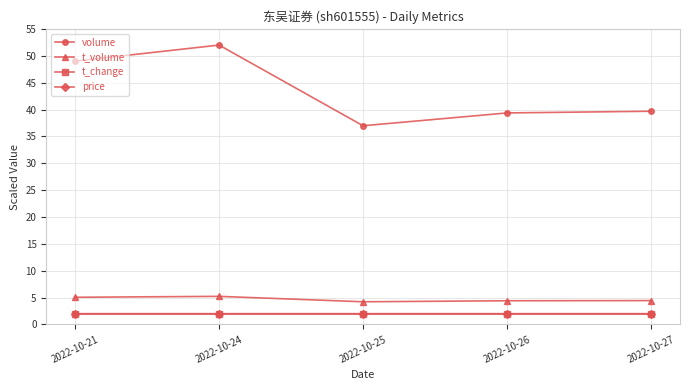

Is it true that volume equals 11.4 at 2022-10-26?

False